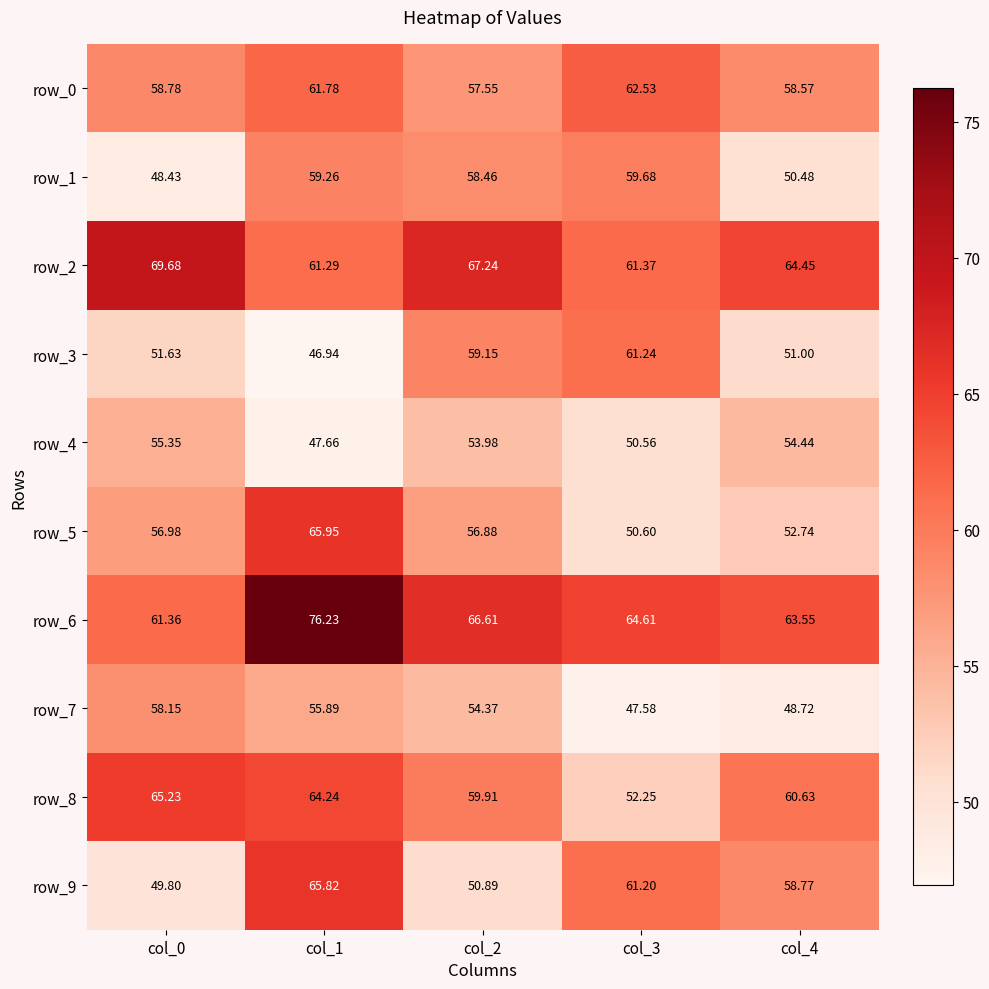

Which category has the highest value across all series?

col_1